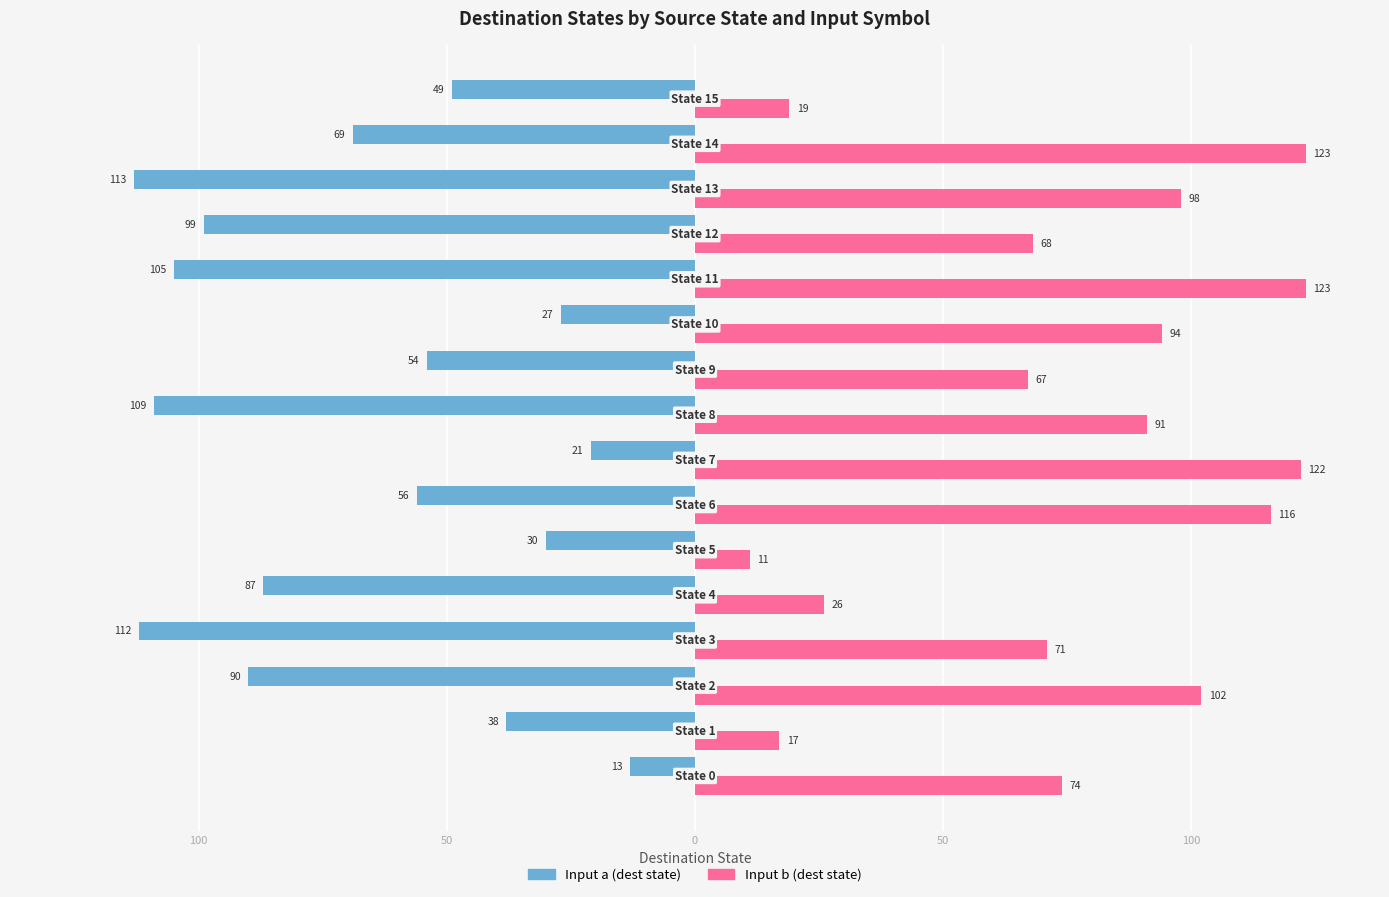

What are all the series names shown in the legend?

Input a (dest state), Input b (dest state)